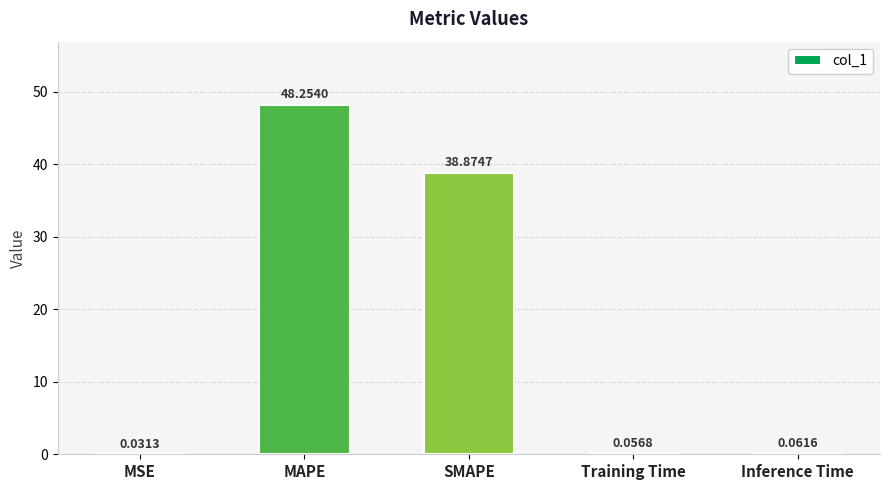

What is the sum of the values at MAPE and Training Time?

48.3